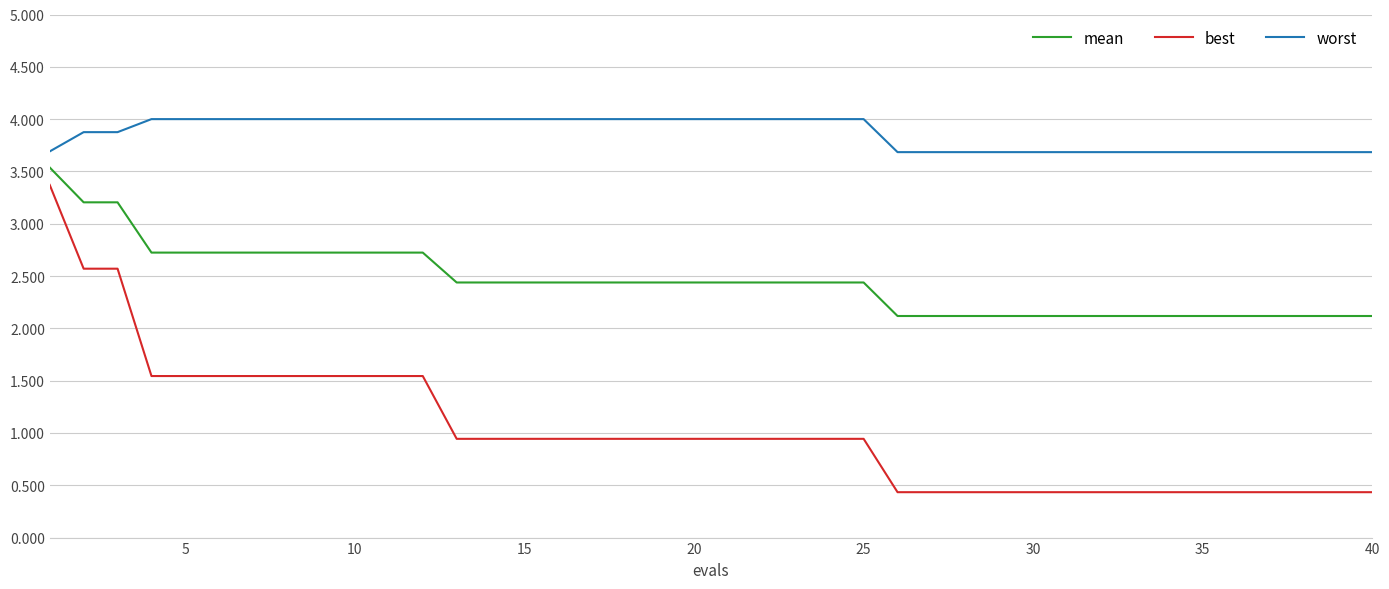

Which series has the widest spread of values?

best